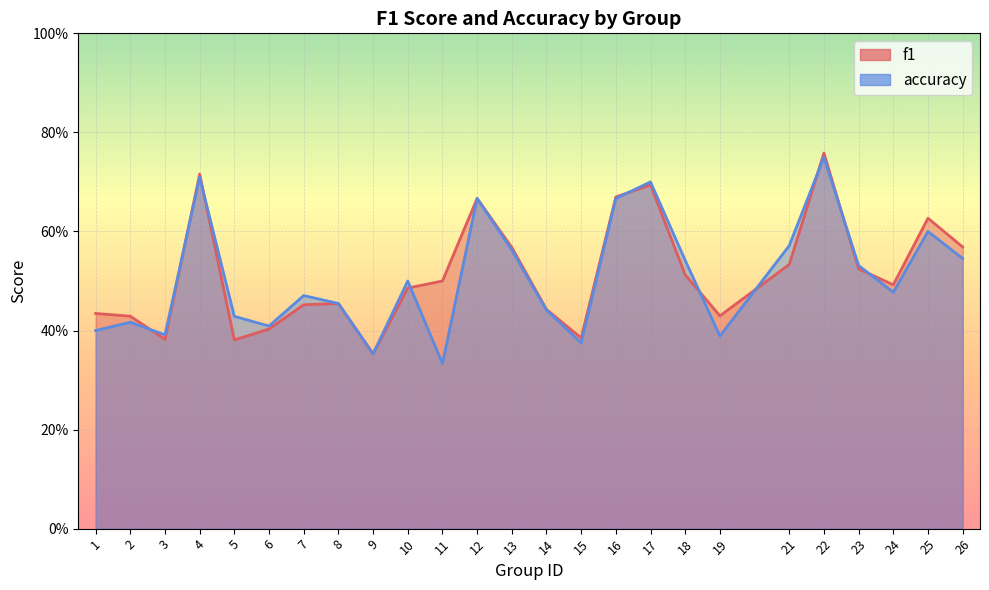

Is it true that accuracy equals 0.5 at 10?

True